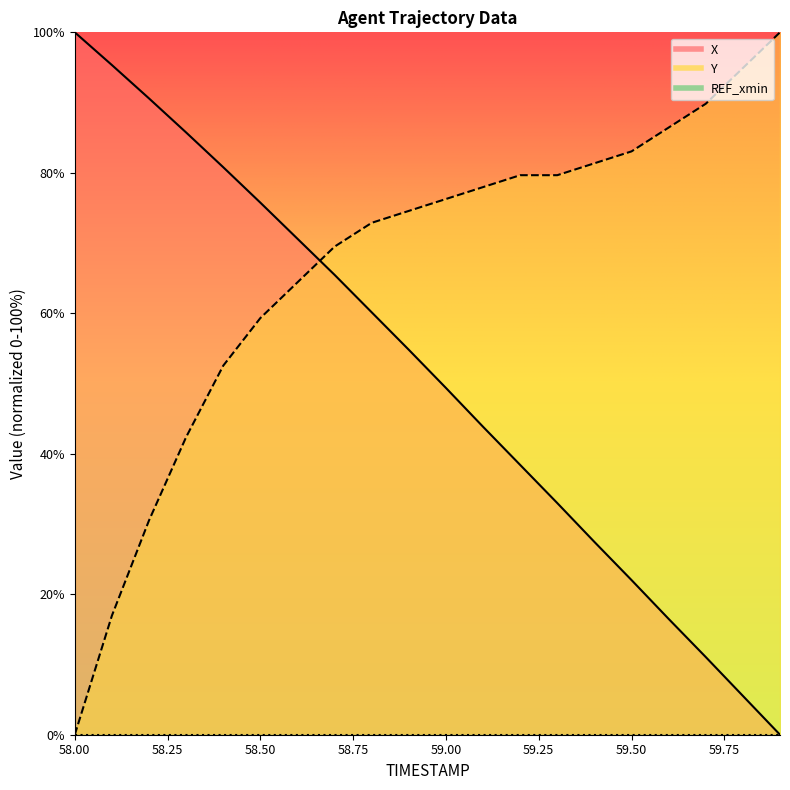

Which has a higher value, 58.9 or 59.4?

58.9